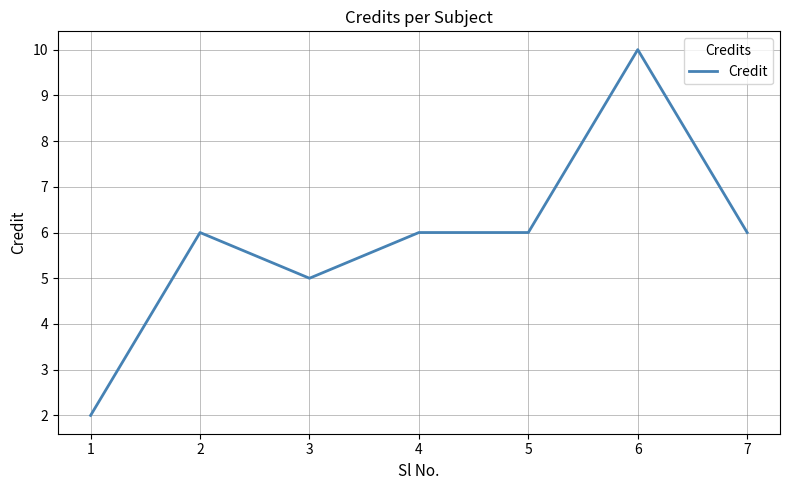

What is the sum of all values?

41